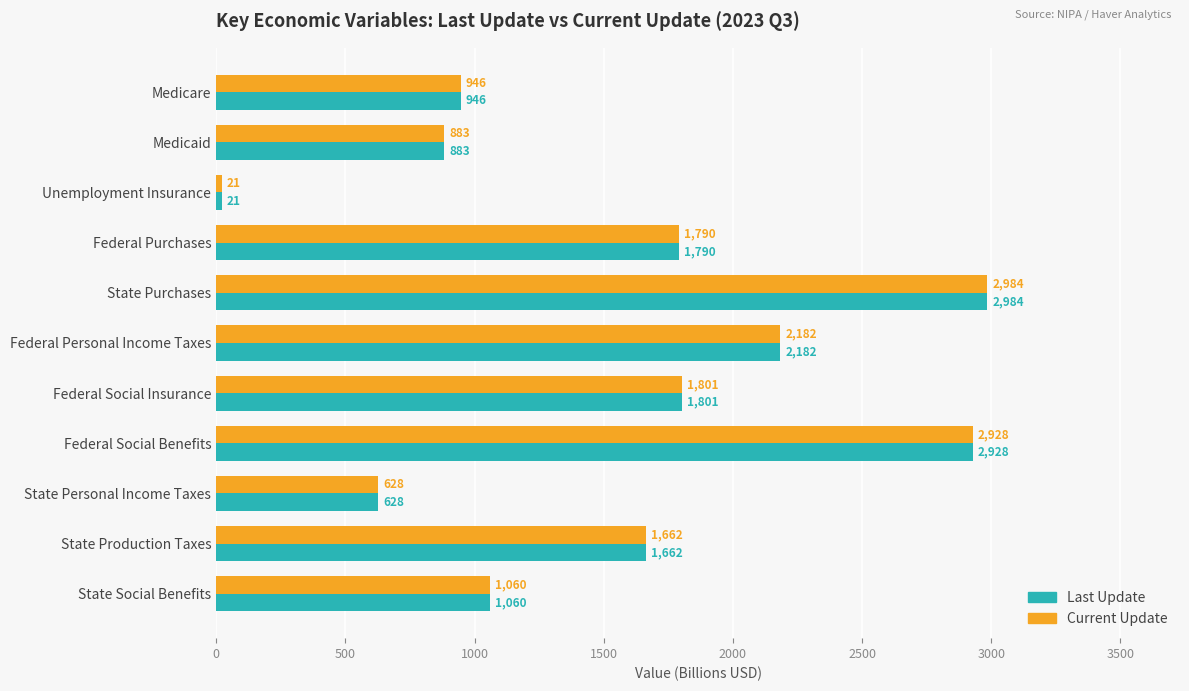

What is the highest value of the Current Update series?

2984.3